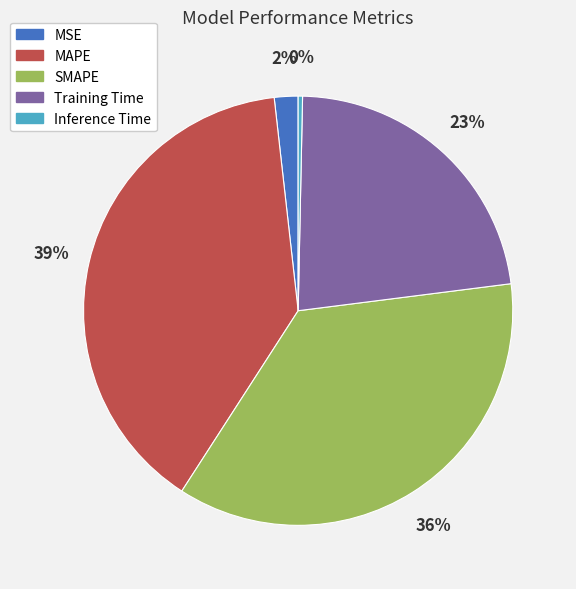

To the nearest percent, what portion does Training Time represent?

23%